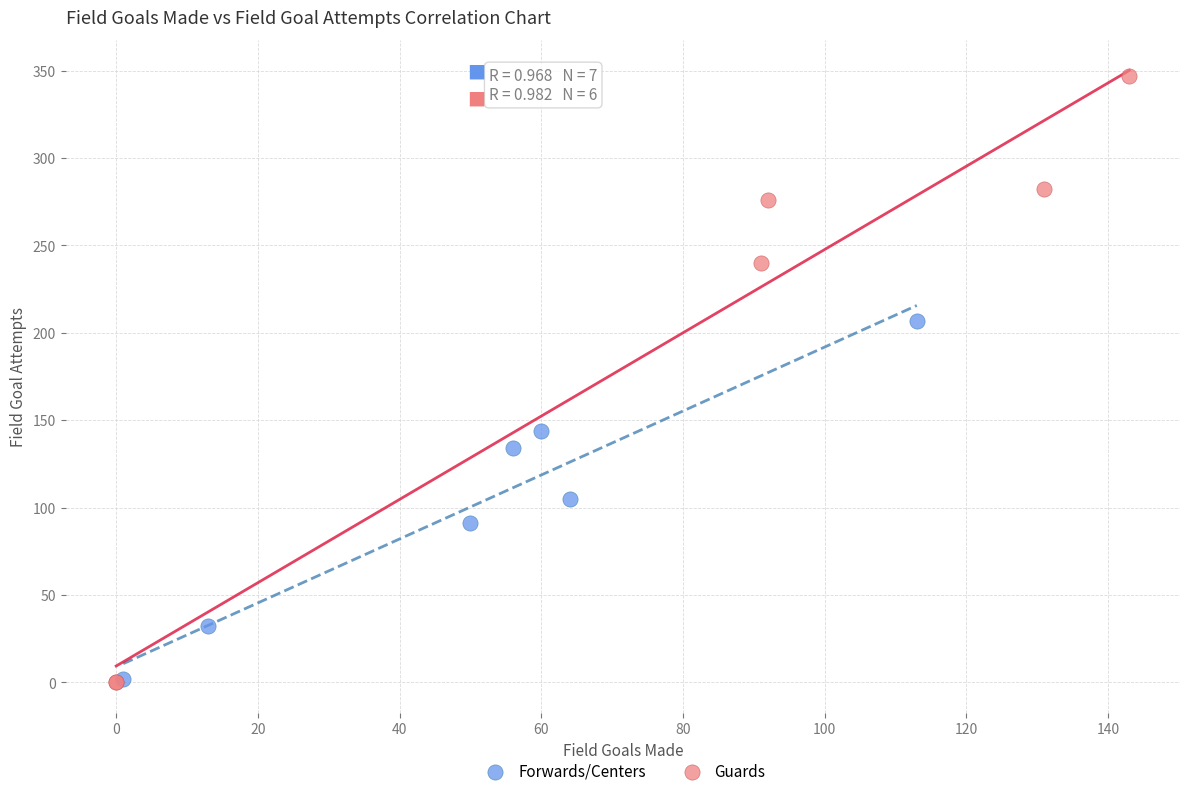

Which series has the largest Y range (max minus min)?

Guards